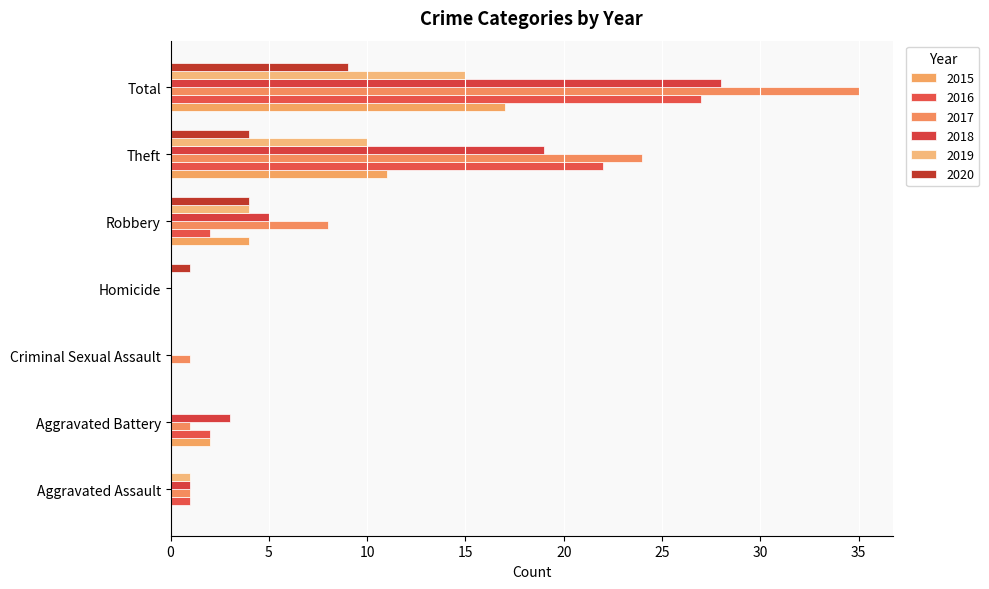

Count the number of categories in the chart.

7